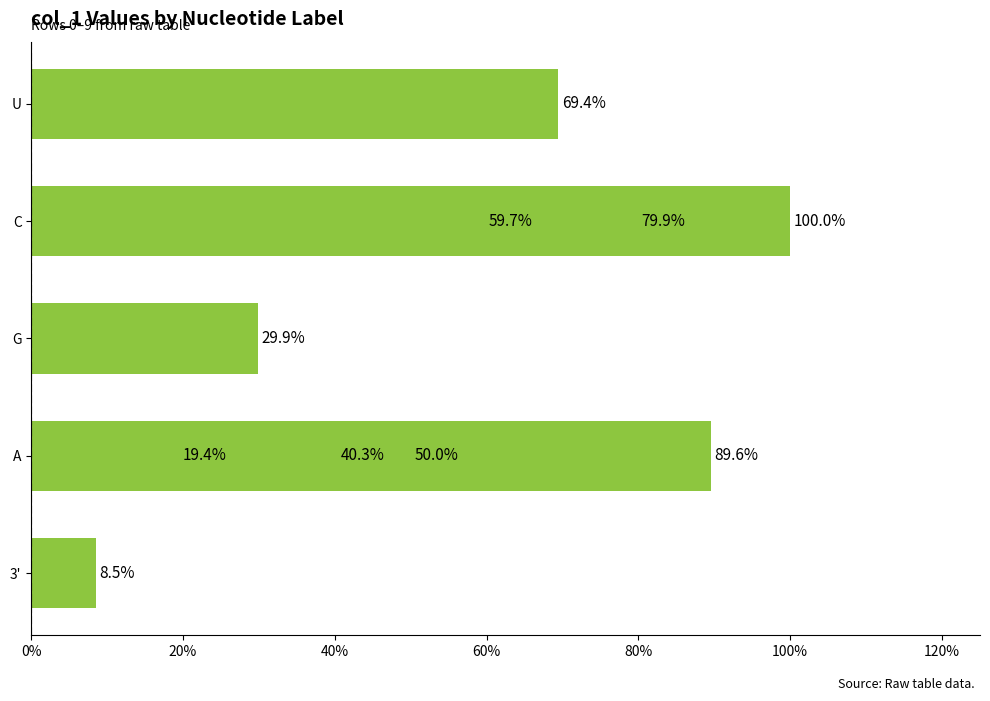

What is the value of the 3rd bar from the left?

0.3